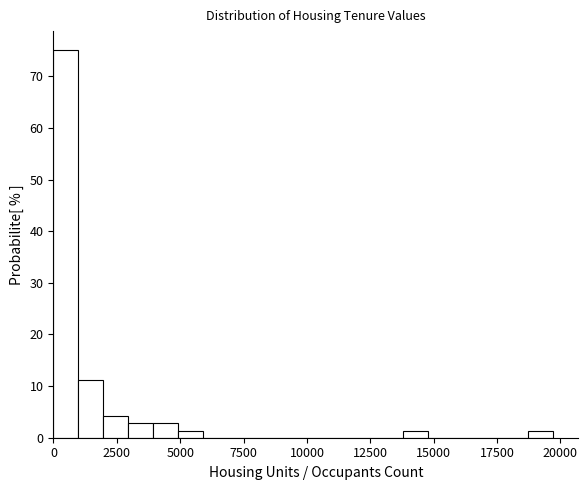

Read against the x-axis, roughly where is the centre of the tallest bar?

500